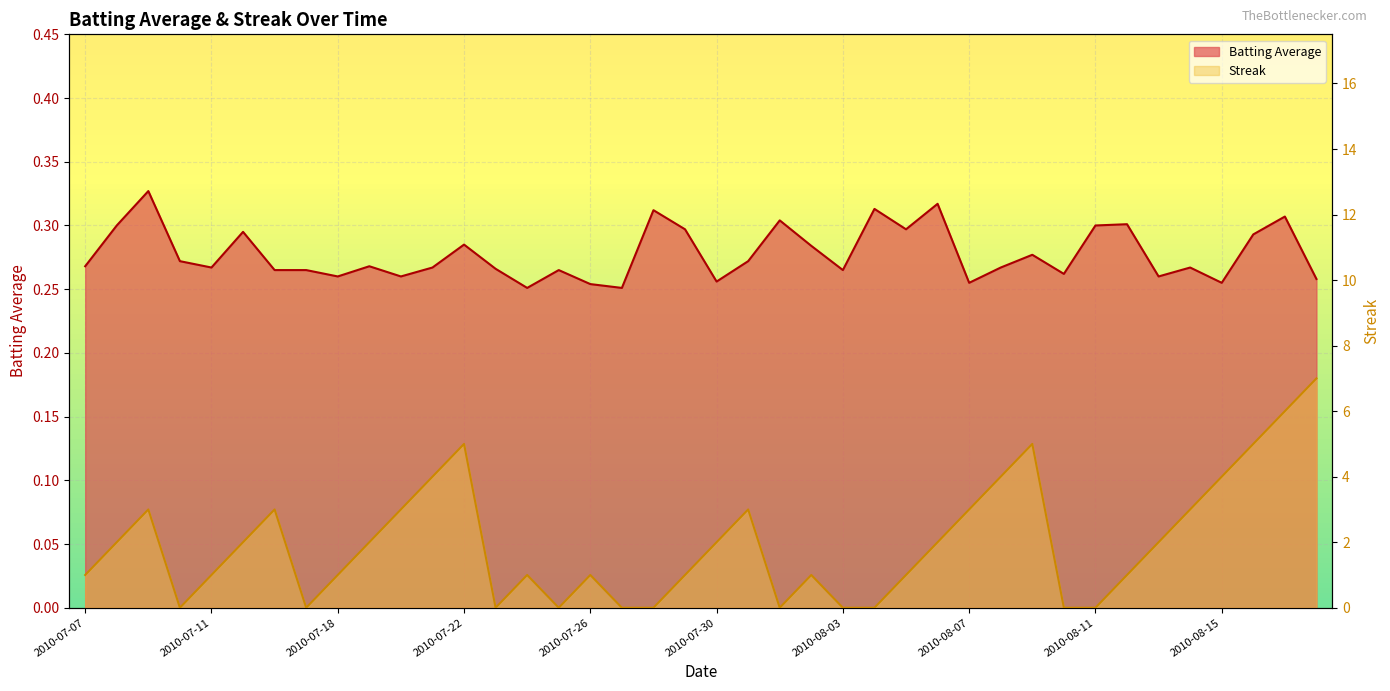

At which category does Streak reach its first local peak?

2010-07-09